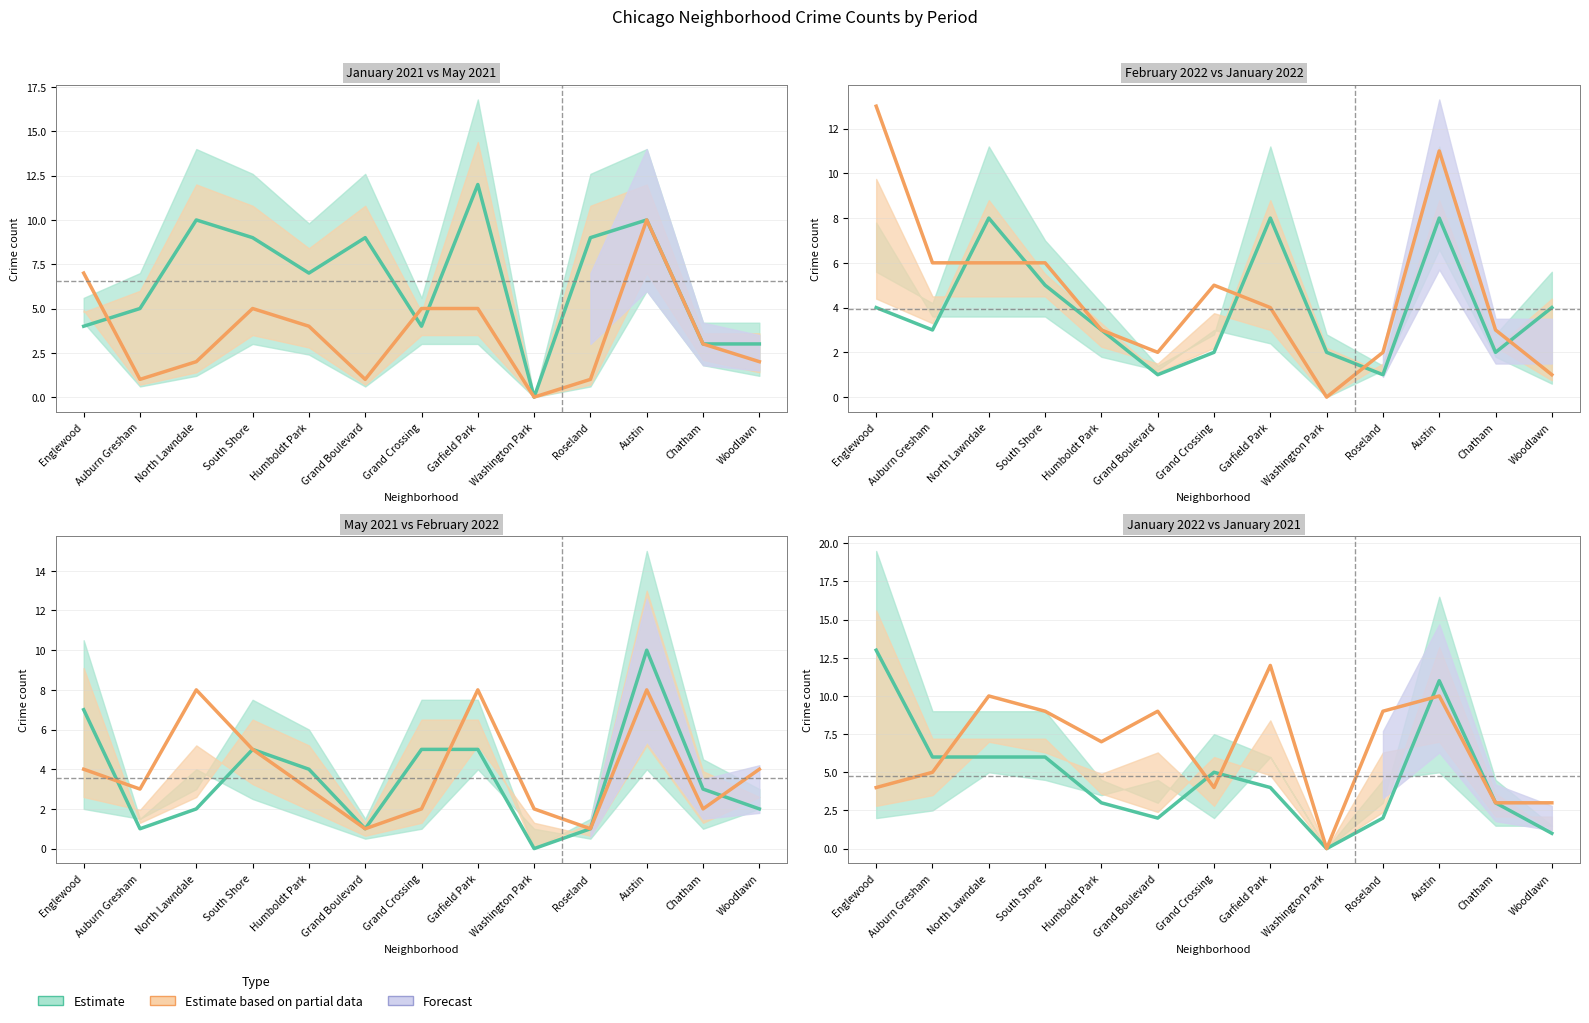

Reading right to left, extract all data points from this chart.

January 2021: Woodlawn=3	Chatham=3	Austin=10	Roseland=9	Washington Park=0	Garfield Park=12	Grand Crossing=4	Grand Boulevard=9	Humboldt Park=7	South Shore=9	North Lawndale=10	Auburn Gresham=5	Englewood=4
May 2021: Woodlawn=2	Chatham=3	Austin=10	Roseland=1	Washington Park=0	Garfield Park=5	Grand Crossing=5	Grand Boulevard=1	Humboldt Park=4	South Shore=5	North Lawndale=2	Auburn Gresham=1	Englewood=7
February 2022: Woodlawn=4	Chatham=2	Austin=8	Roseland=1	Washington Park=2	Garfield Park=8	Grand Crossing=2	Grand Boulevard=1	Humboldt Park=3	South Shore=5	North Lawndale=8	Auburn Gresham=3	Englewood=4
January 2022: Woodlawn=1	Chatham=3	Austin=11	Roseland=2	Washington Park=0	Garfield Park=4	Grand Crossing=5	Grand Boulevard=2	Humboldt Park=3	South Shore=6	North Lawndale=6	Auburn Gresham=6	Englewood=13